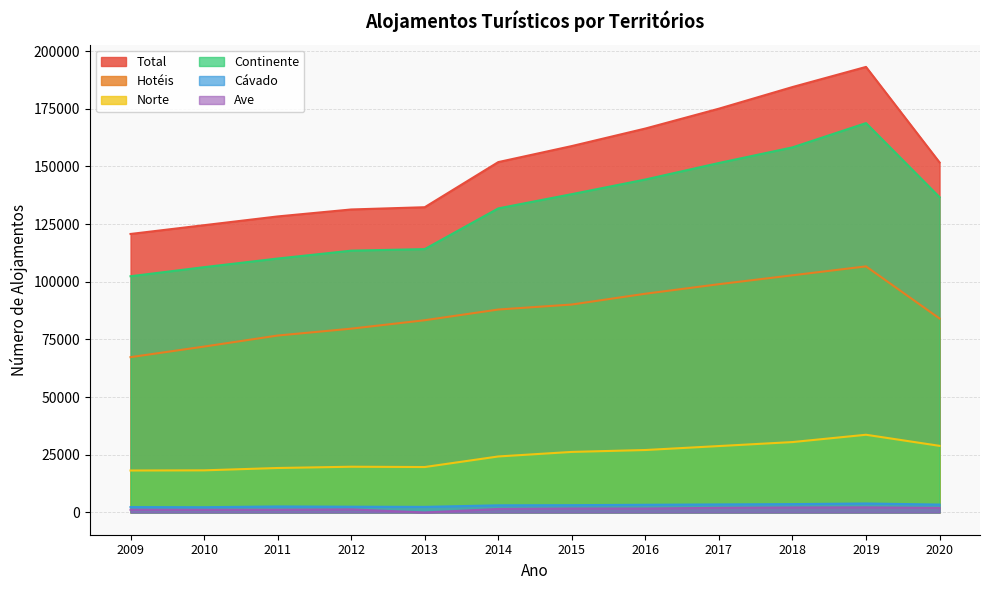

How many categories are shown in the chart?

12